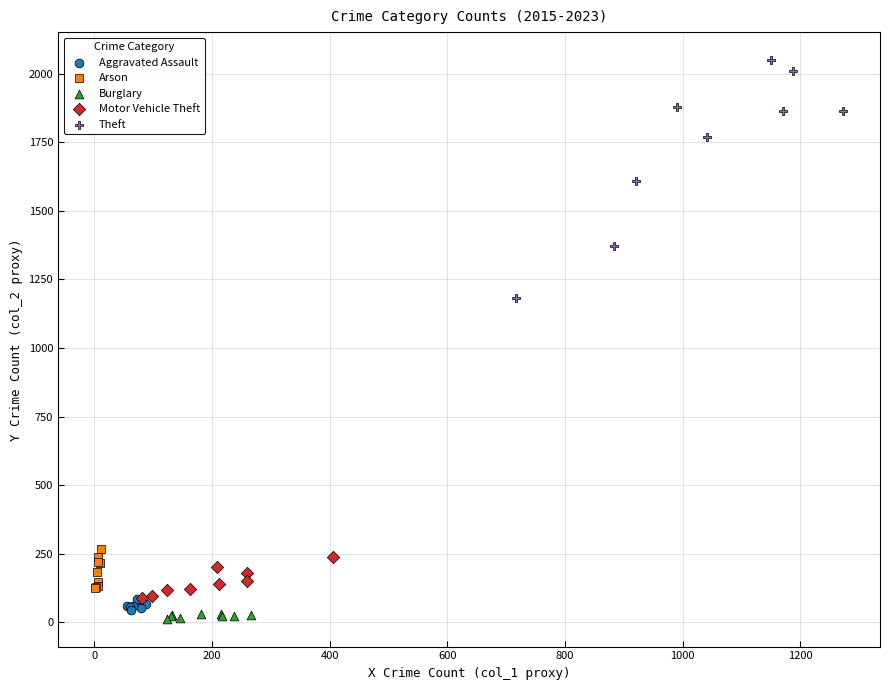

Which series has the widest spread of Y values?

Theft